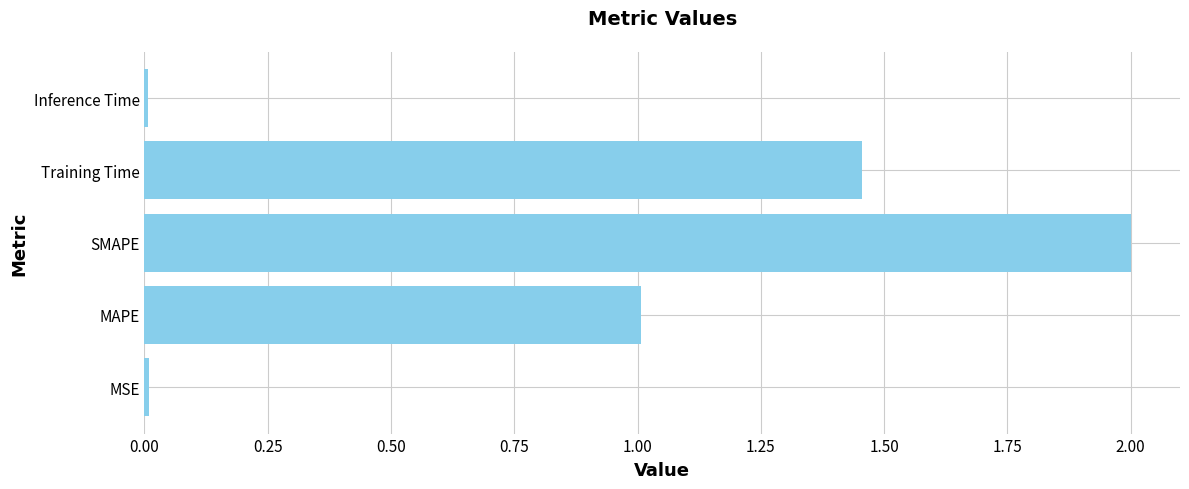

Approximately how many times larger is the value at SMAPE compared to MAPE?

2.0